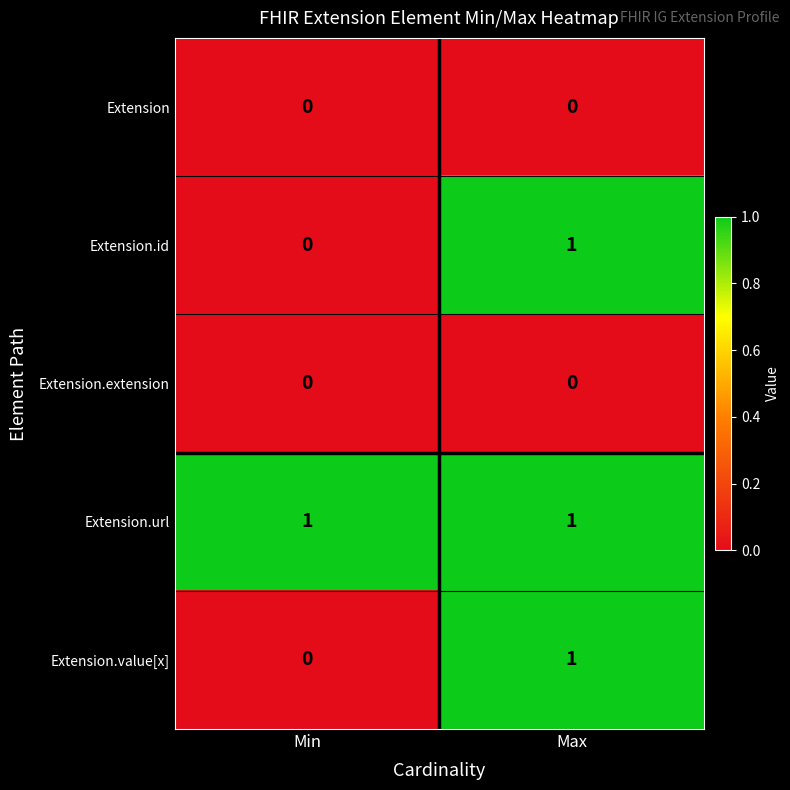

The Extension.value[x] series shows 0 at Min. True or false?

True